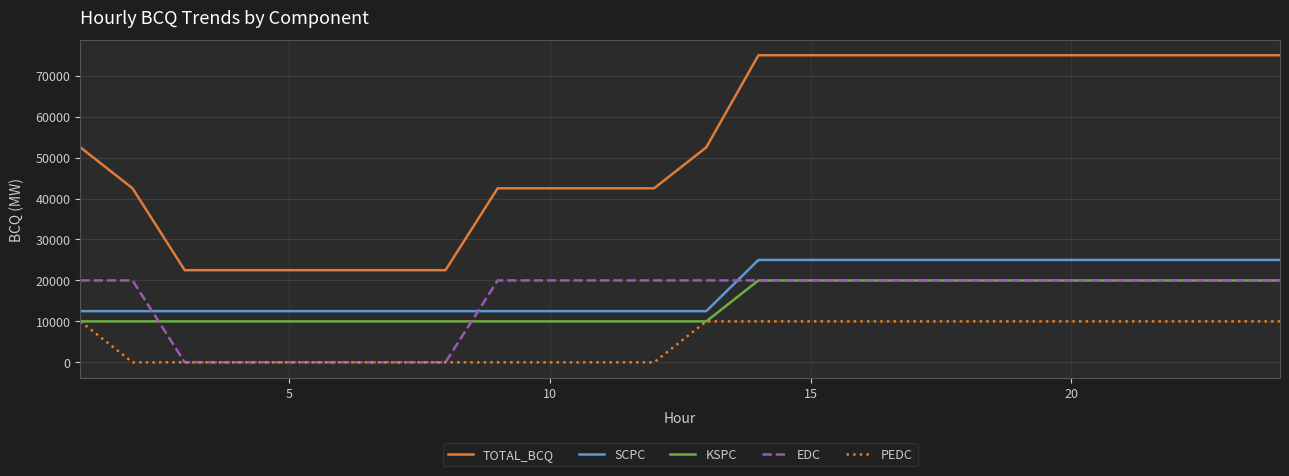

What is the minimum value for KSPC?

10000